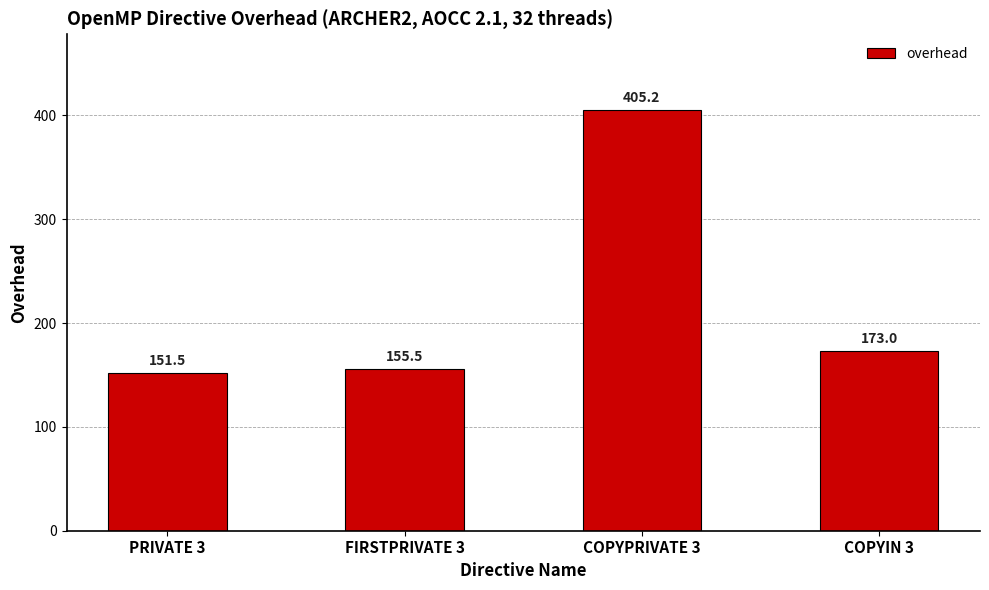

Reading right to left, list all the values displayed in this chart.

COPYIN 3=173.0	COPYPRIVATE 3=405.2	FIRSTPRIVATE 3=155.5	PRIVATE 3=151.5